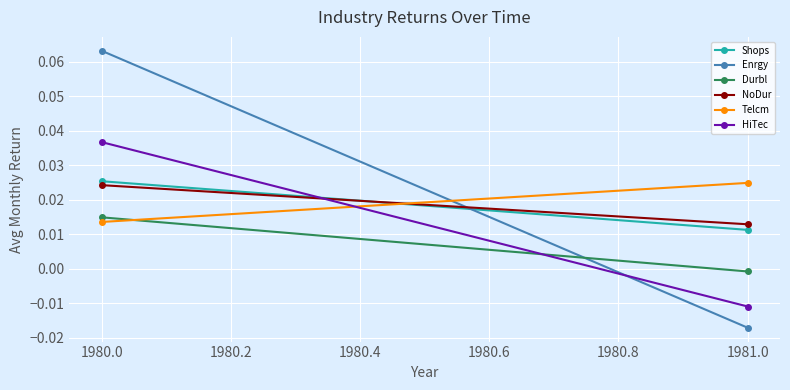

How many negative values does the Durbl series have?

1